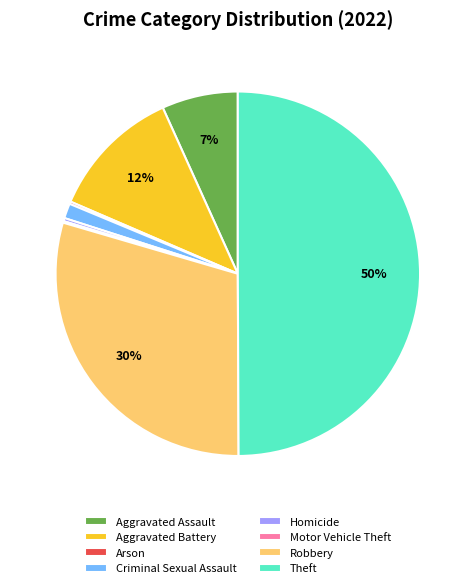

To the nearest percent, what is the difference between the largest and smallest slice percentages?

50%